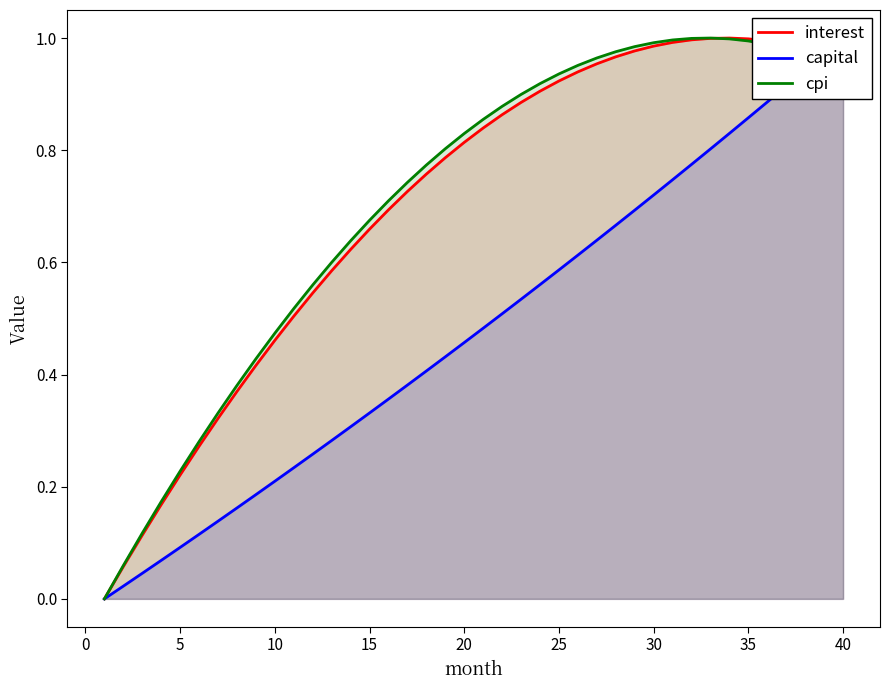

Is it true that interest equals 0.2 at 15?

False